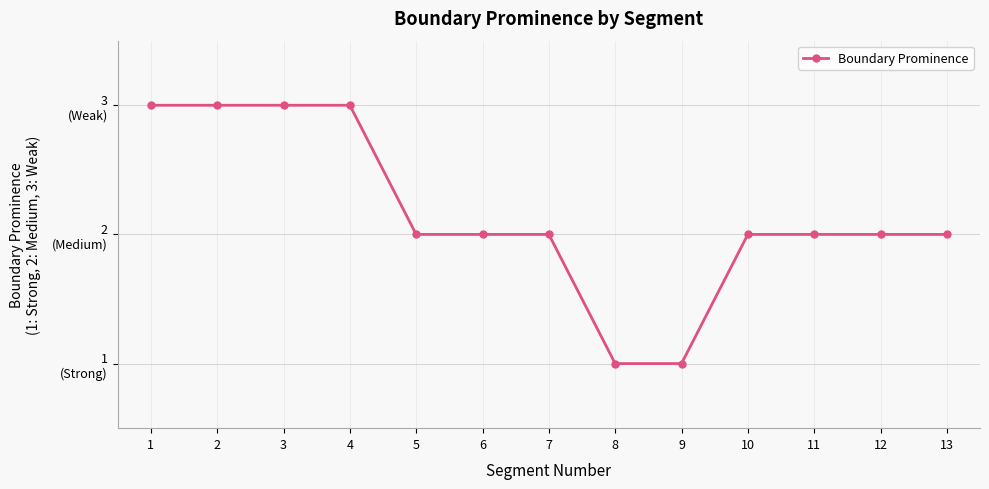

What is the change in value from 4 to 10?

-1